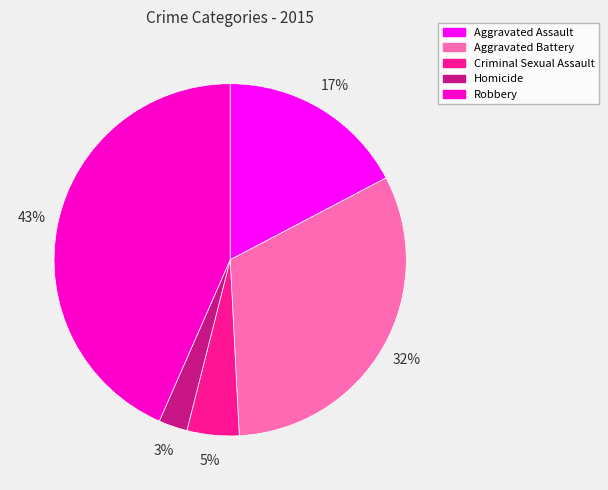

To the nearest percent, what is the average slice percentage?

20%